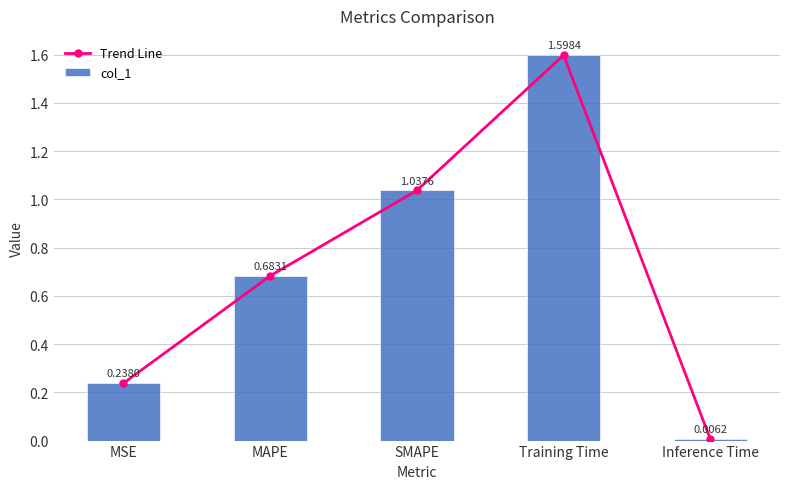

Reading left to right, extract all data points from this chart.

Trend Line: MSE=0.2	MAPE=0.7	SMAPE=1.0	Training Time=1.6	Inference Time=0.0
col_1: MSE=0.2	MAPE=0.7	SMAPE=1.0	Training Time=1.6	Inference Time=0.0